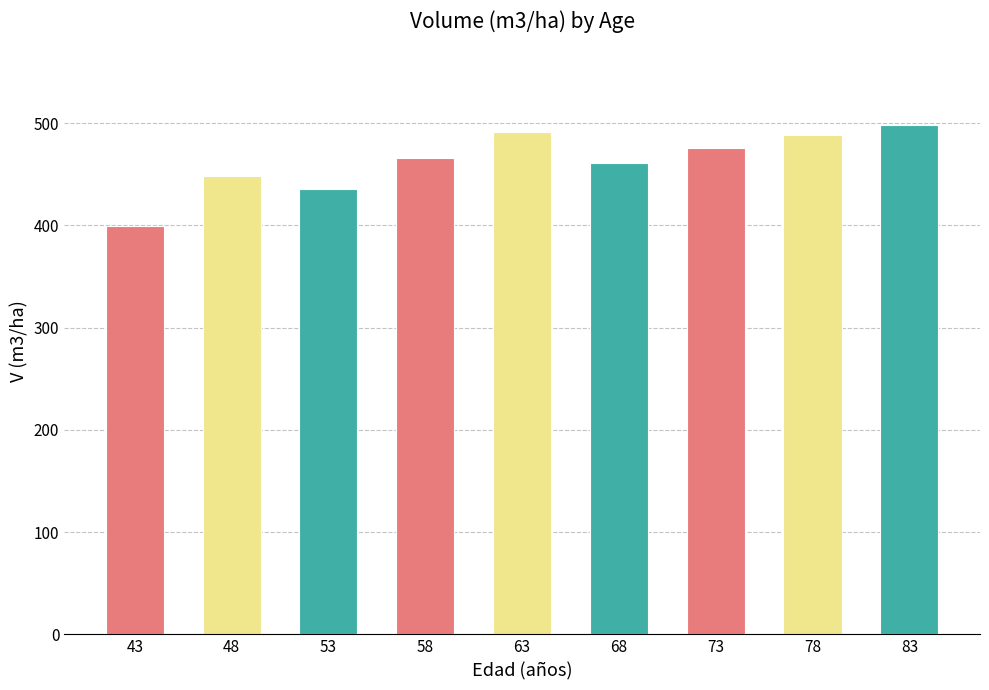

What is the value of the 1st bar from the left?

399.6